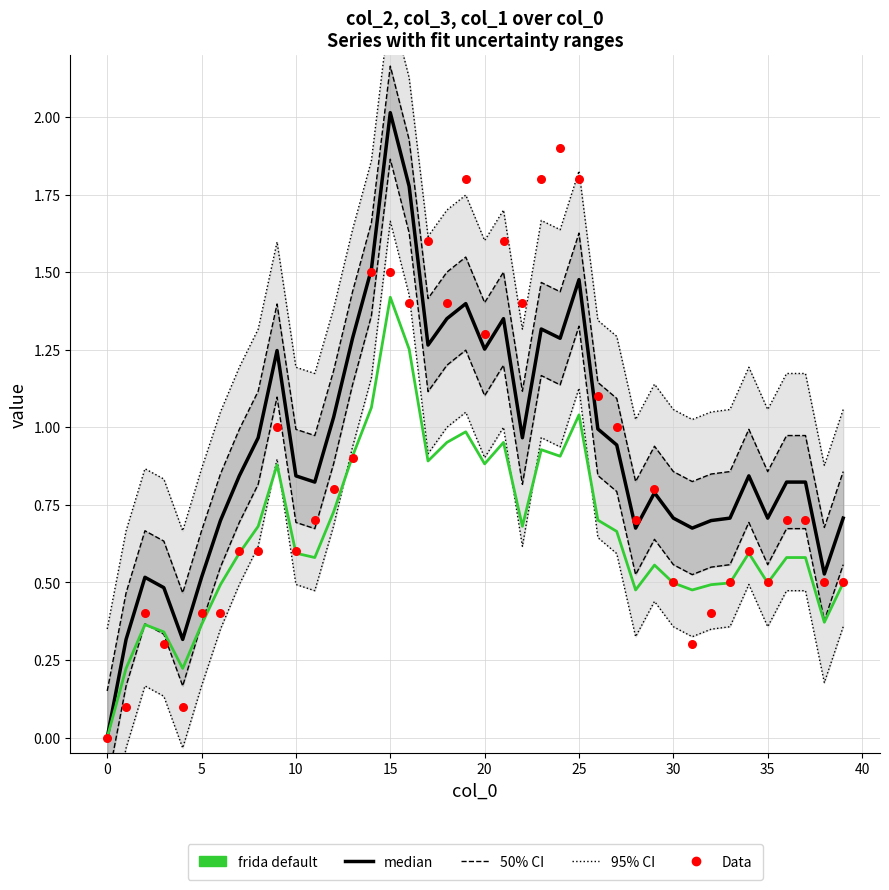

Is the value of 95% CI at 45 greater than the value of 50% CI at 16?

No